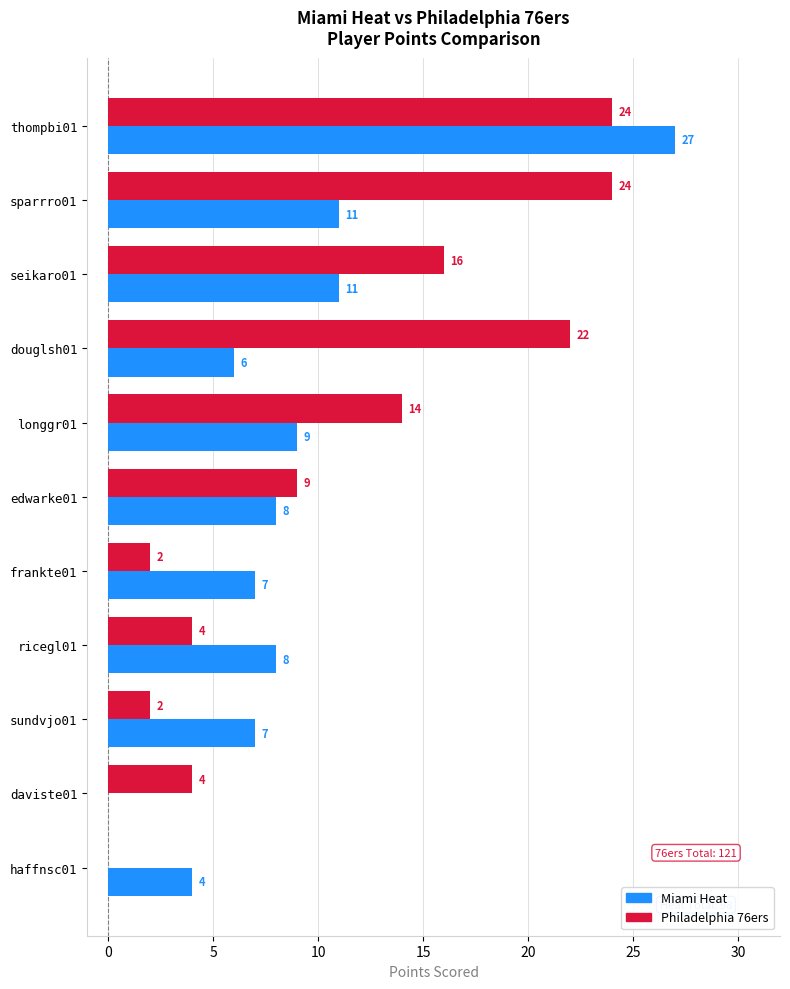

How many positive values does the Philadelphia 76ers series have?

10